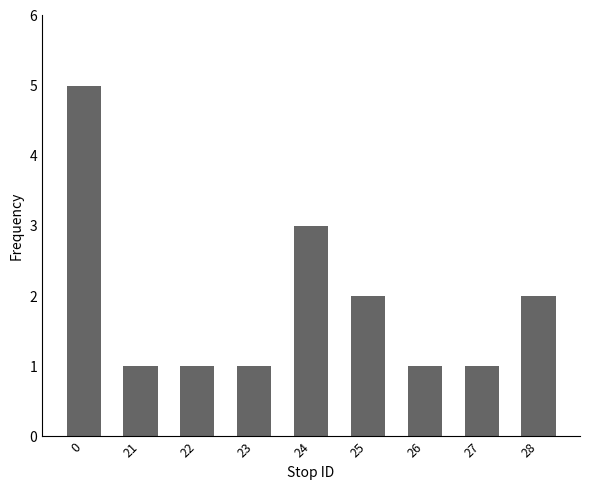

What is the average value?

2